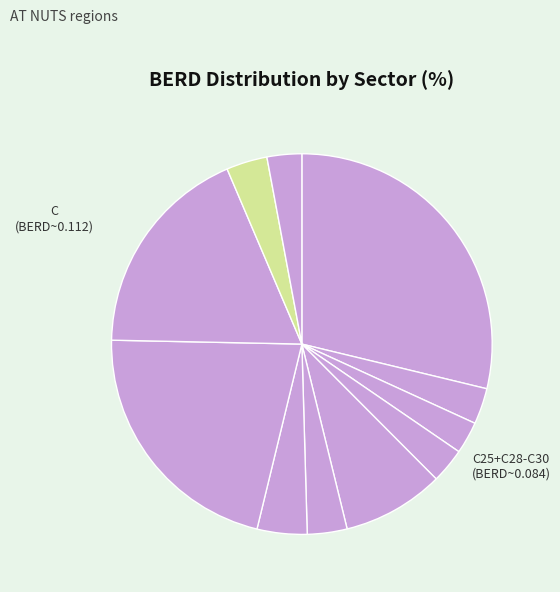

Which slice is the largest?

C